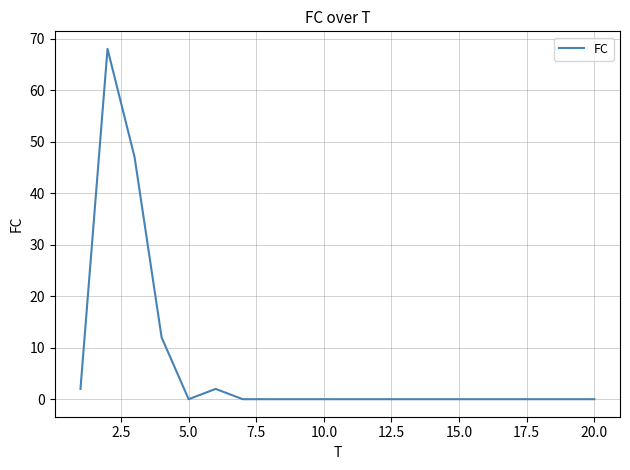

Does the chart have visible grid lines?

Yes